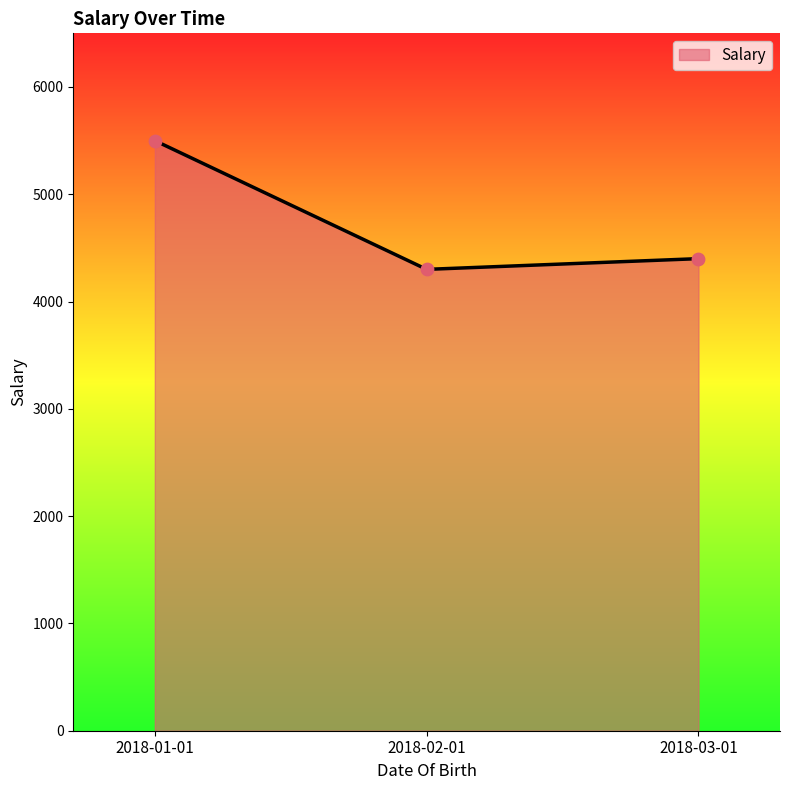

What is the change in value from 2018-01-01 to 2018-03-01?

-1100